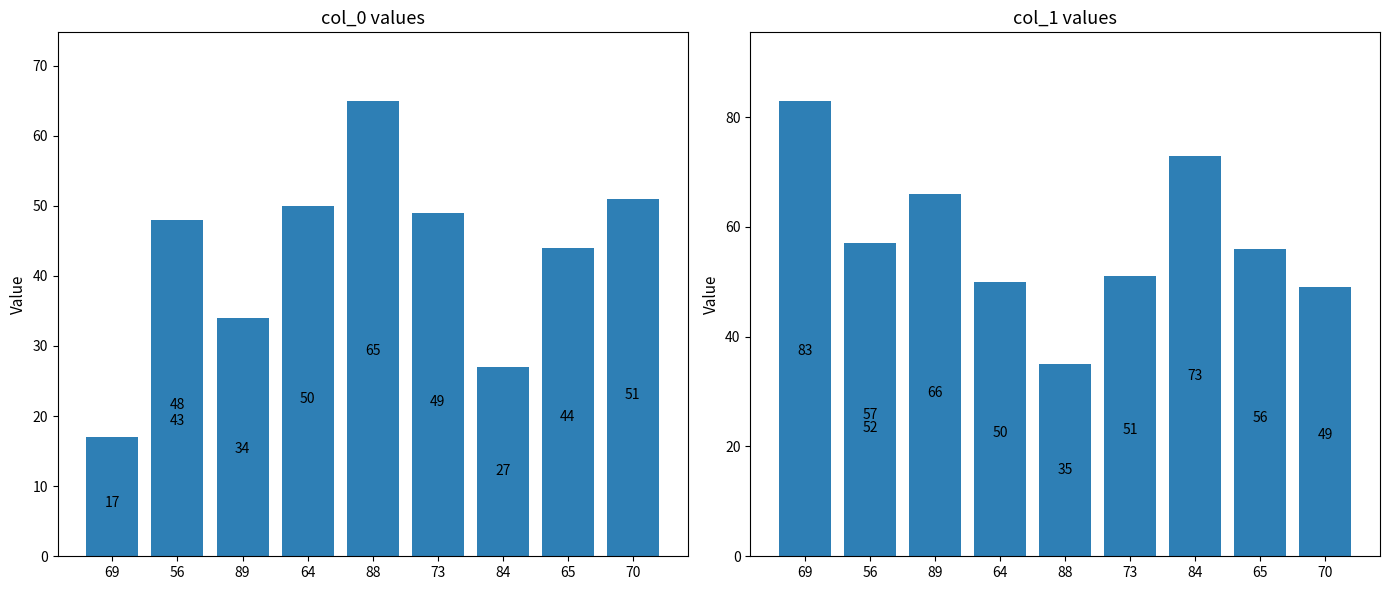

At how many categories does at least one series exceed 34?

10